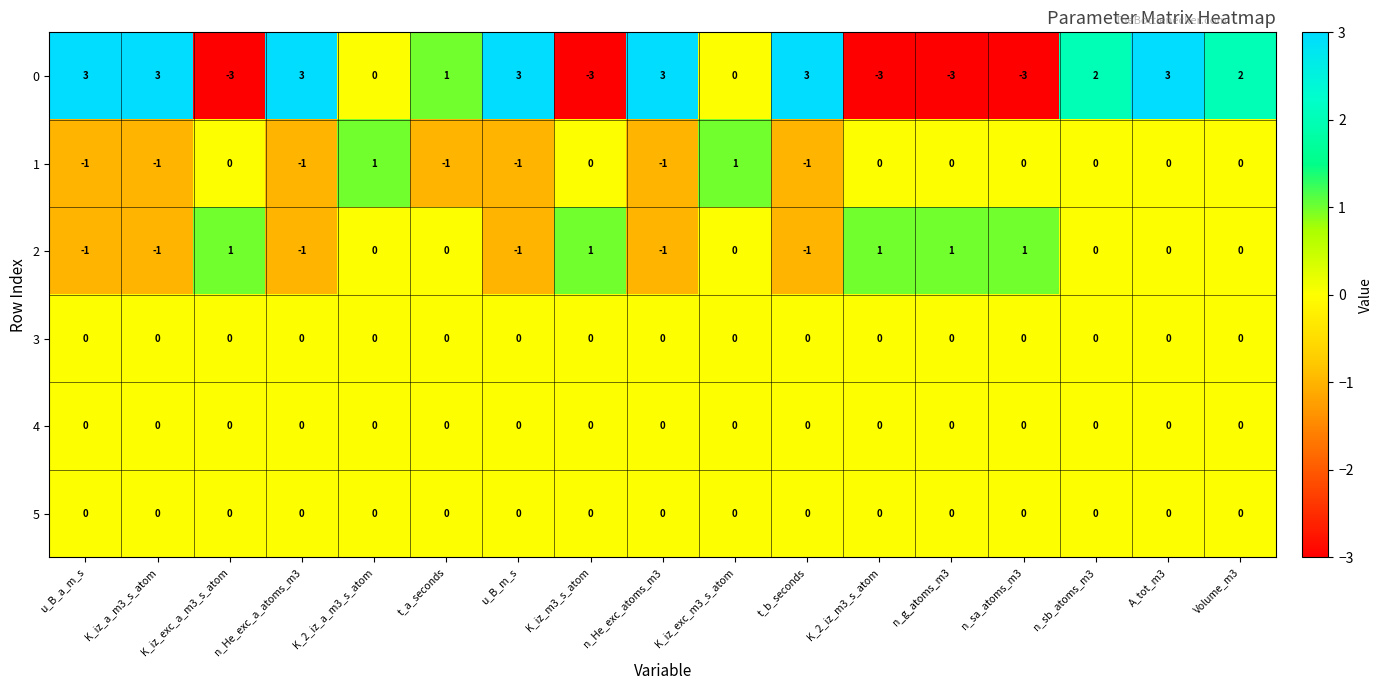

What is the lowest value of the 0 series?

-3